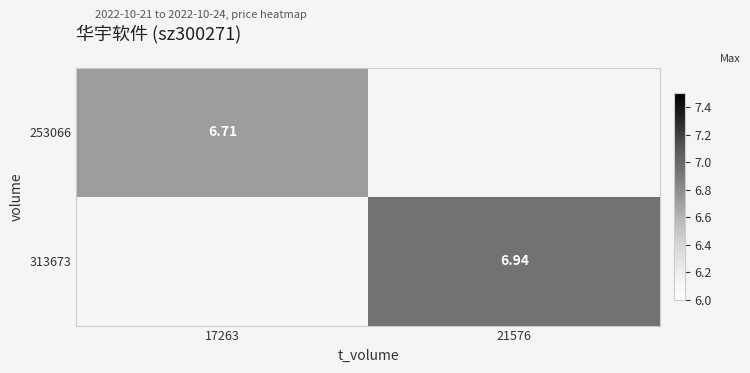

The value of 313673 at 21576 is 3.0. True or false?

False